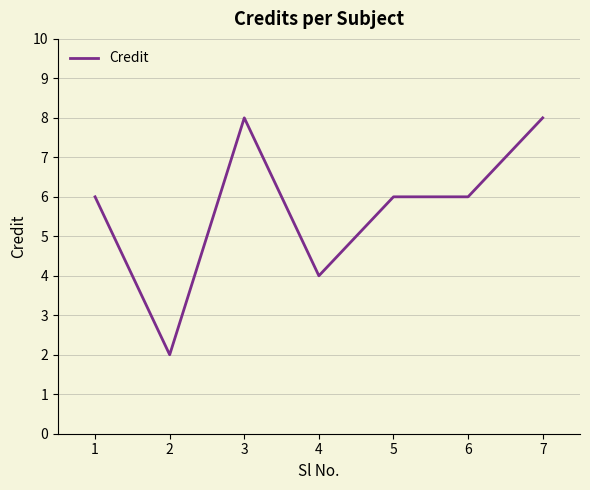

What is the maximum value shown in the chart?

8